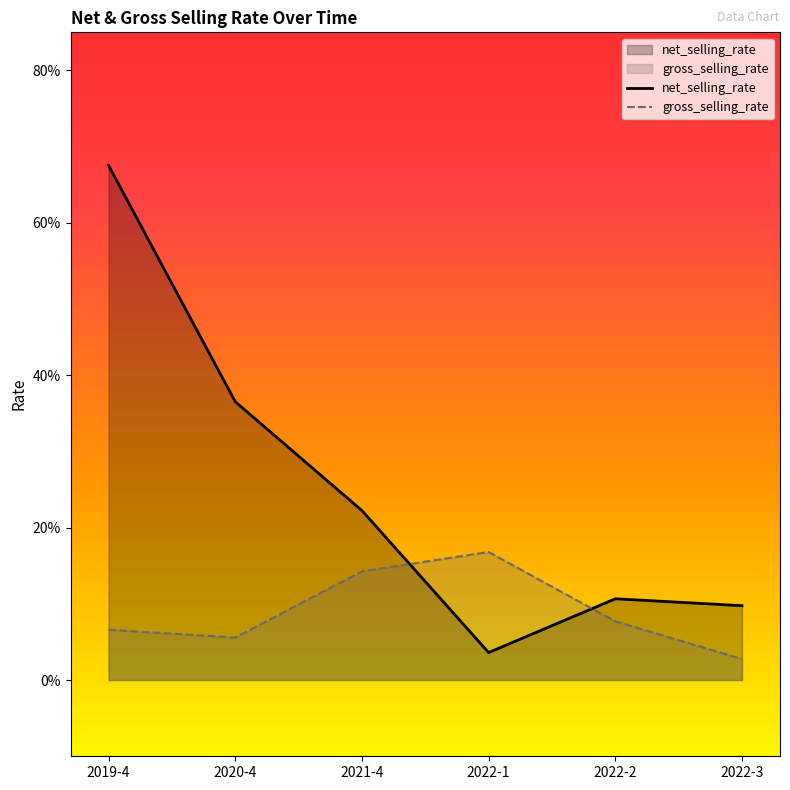

True or false: net_selling_rate has more than 1 interior local peaks.

False